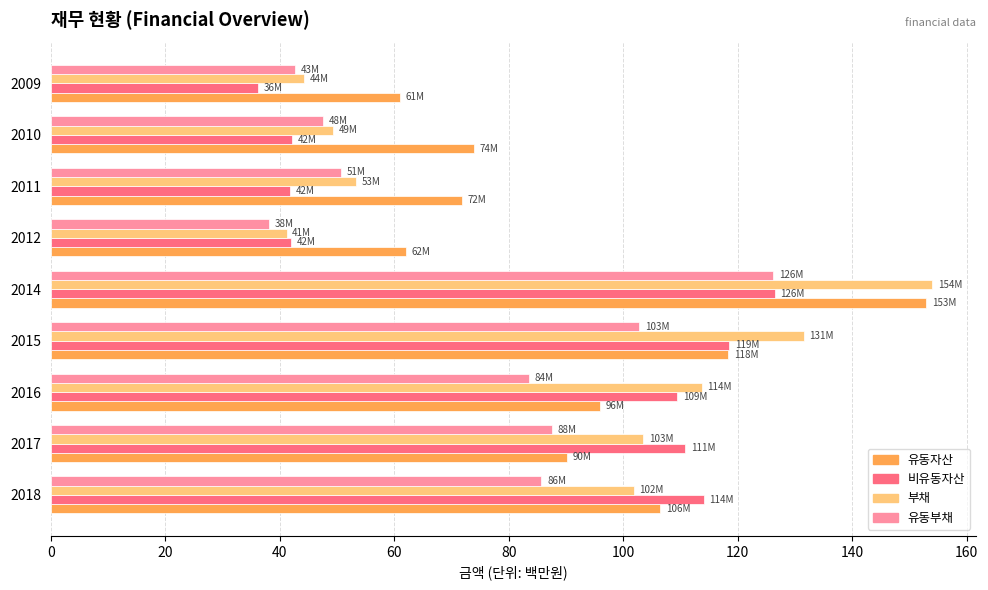

The value of 부채 at 2018 is 101.8. True or false?

True